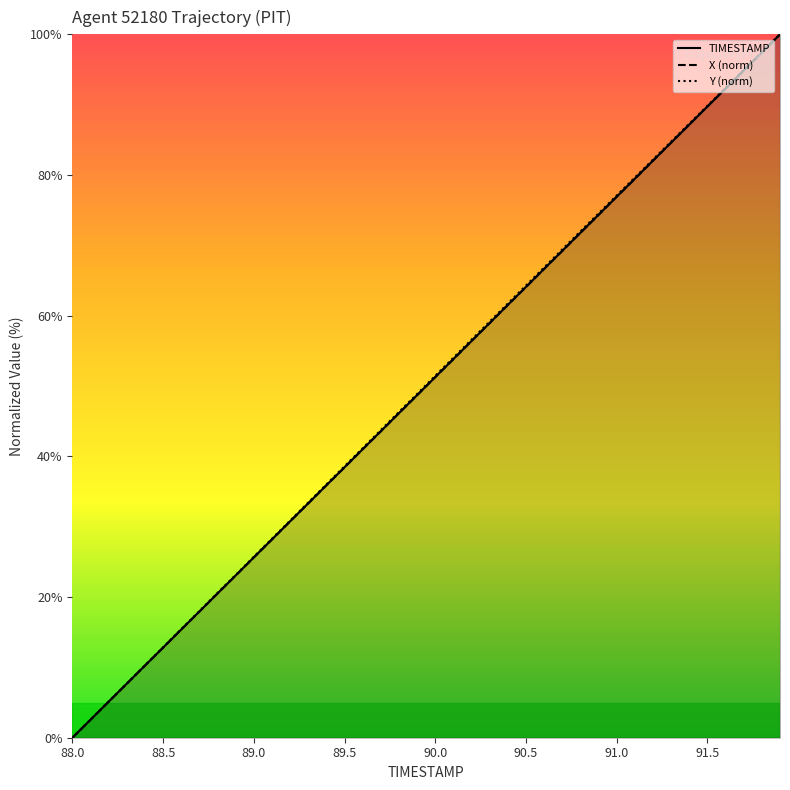

Reading left to right, list all the values displayed in this chart.

TIMESTAMP: 0.0	2.6	5.1	7.7	10.3	12.8	15.4	17.9	20.5	23.1	25.6	28.2	30.8	33.3	35.9	38.5	41.0	43.6	46.2	48.7	51.3	53.8	56.4	59.0	61.5	64.1	66.7	69.2	71.8	74.4	76.9	79.5	82.1	84.6	87.2	89.7	92.3	94.9	97.4	100.0
X: 0.0	2.5	5.1	7.7	10.3	12.8	15.4	17.9	20.5	23.0	25.6	28.2	30.8	33.3	35.9	38.4	41.0	43.6	46.1	48.7	51.3	53.8	56.4	58.9	61.5	64.1	66.7	69.2	71.8	74.3	76.9	79.4	82.0	84.6	87.2	89.7	92.3	94.9	97.4	100.0
Y: 0.0	2.6	5.1	7.7	10.3	12.9	15.4	18.0	20.6	23.1	25.7	28.3	30.9	33.4	36.0	38.6	41.2	43.7	46.3	48.9	51.5	54.0	56.6	59.2	61.7	64.3	66.9	69.4	72.0	74.5	77.1	79.6	82.2	84.7	87.3	89.8	92.4	94.9	97.5	100.0